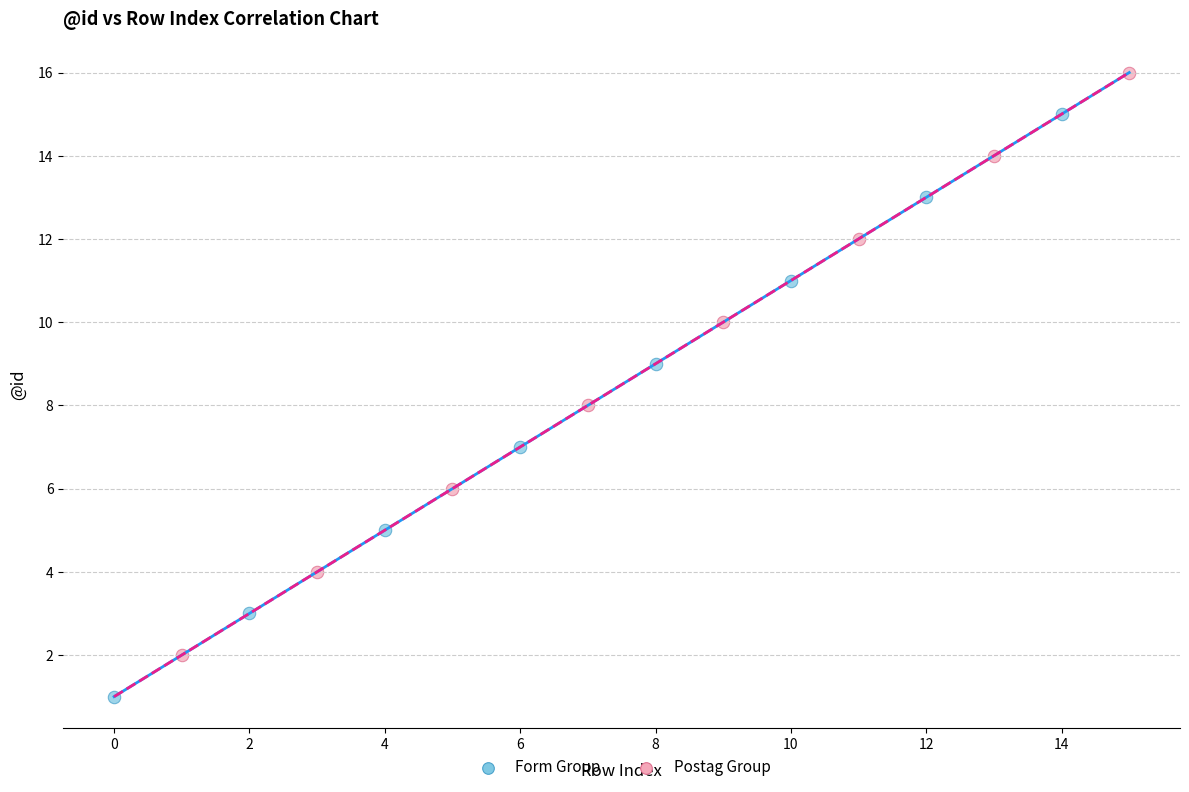

Which series contains the lowest Y value?

Form Group